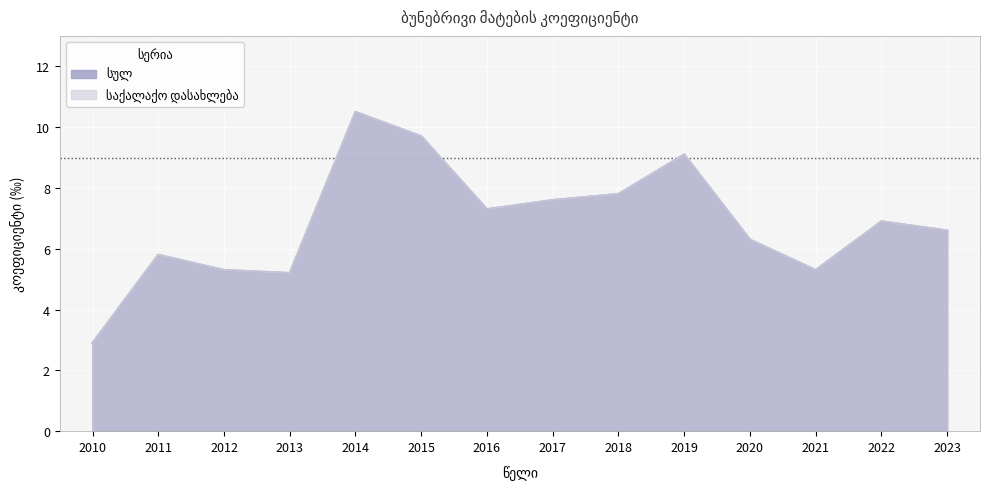

What is the value of the სულ point at the 1st from the left?

2.9